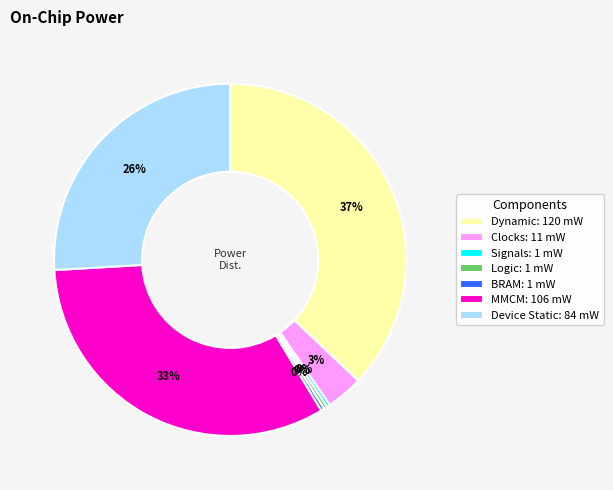

Which has a higher value, BRAM: 1 mW or Clocks: 11 mW?

Clocks: 11 mW